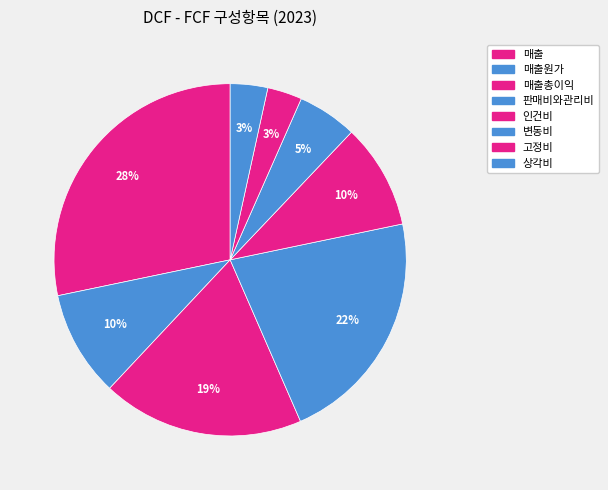

True or false: 고정비 accounts for 3% of the total.

True